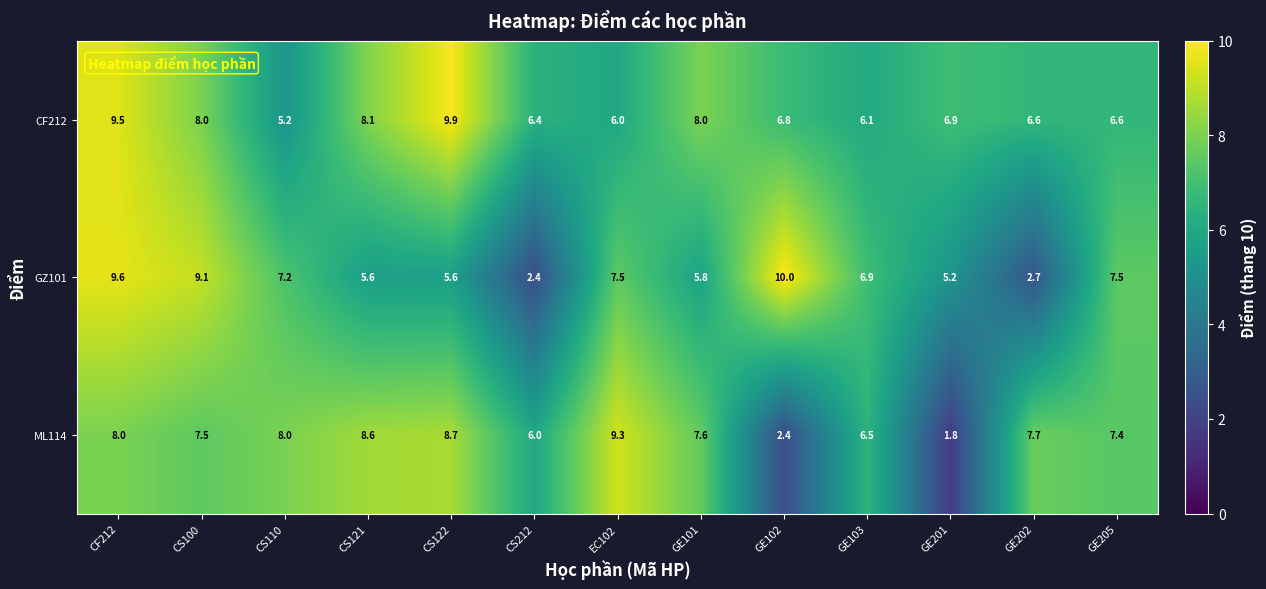

Count the number of categories in the chart.

13